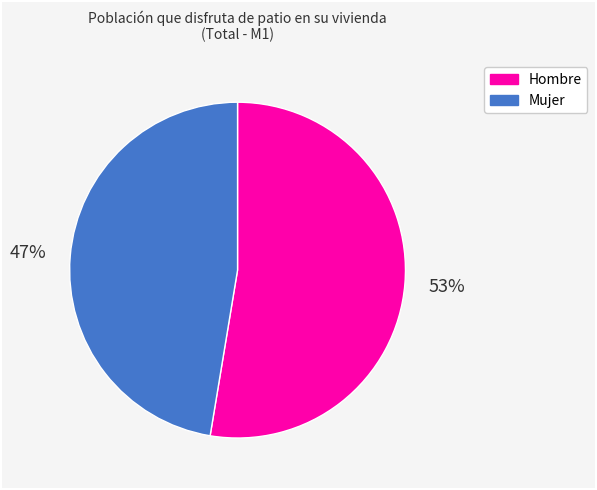

Rank the categories by value from lowest to highest.

Mujer, Hombre